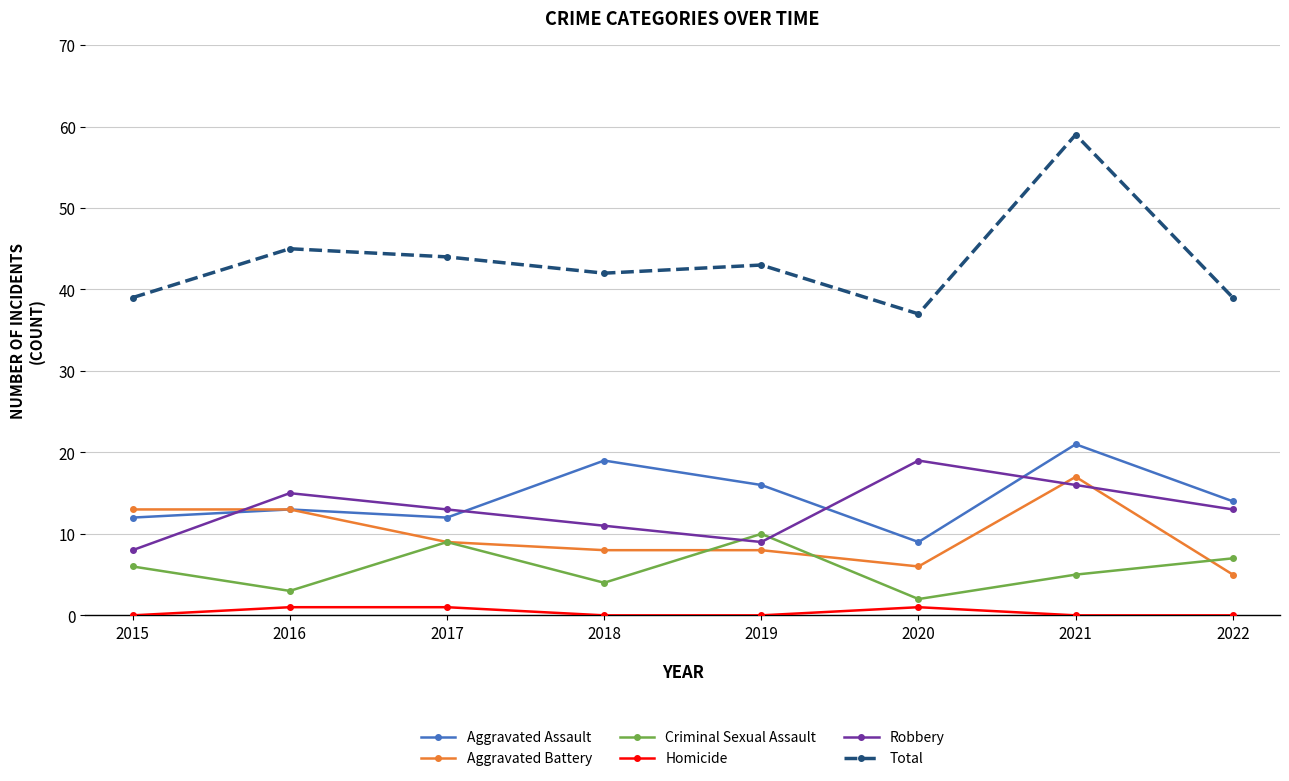

What is the value of the Total point at the 5th from the left?

43